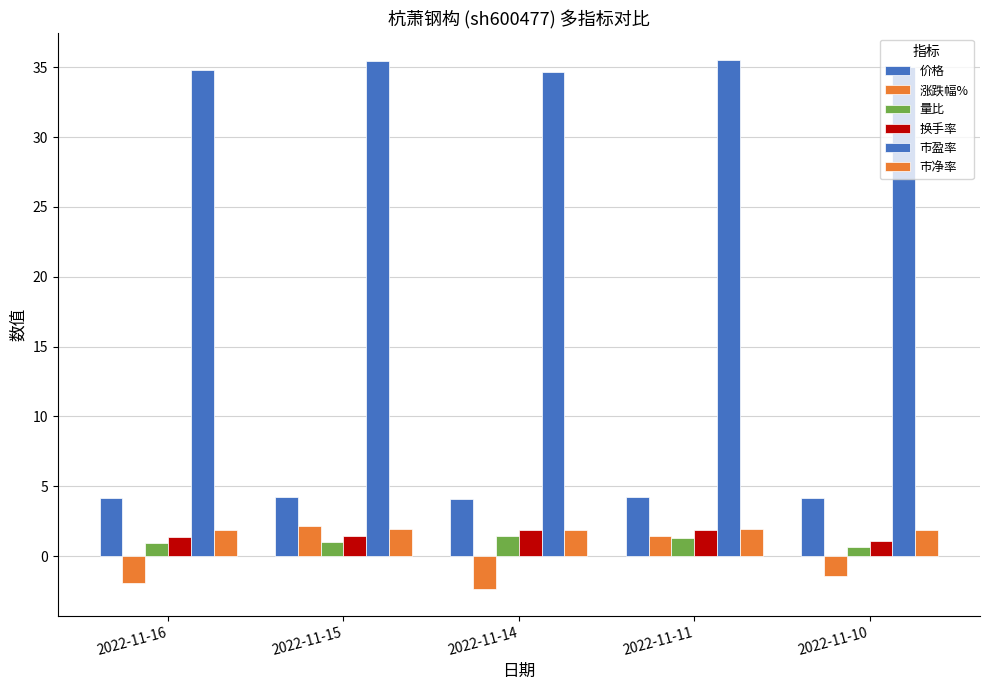

What is the greatest value displayed?

35.5